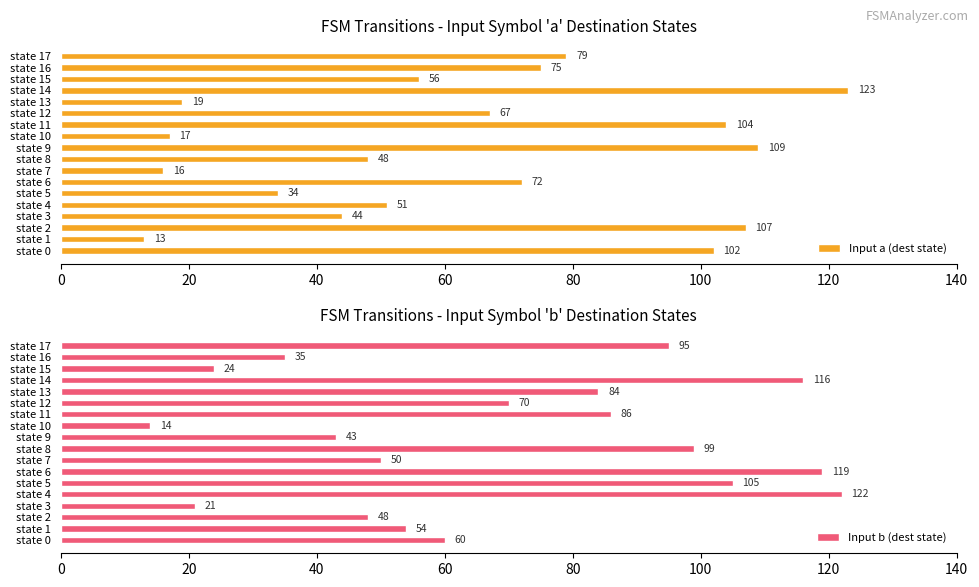

Rank the series by their average value, from lowest to highest.

Input a (dest state), Input b (dest state)